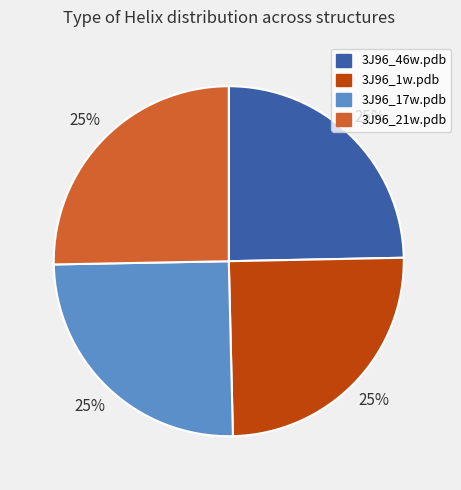

How many slices are in this pie chart?

4